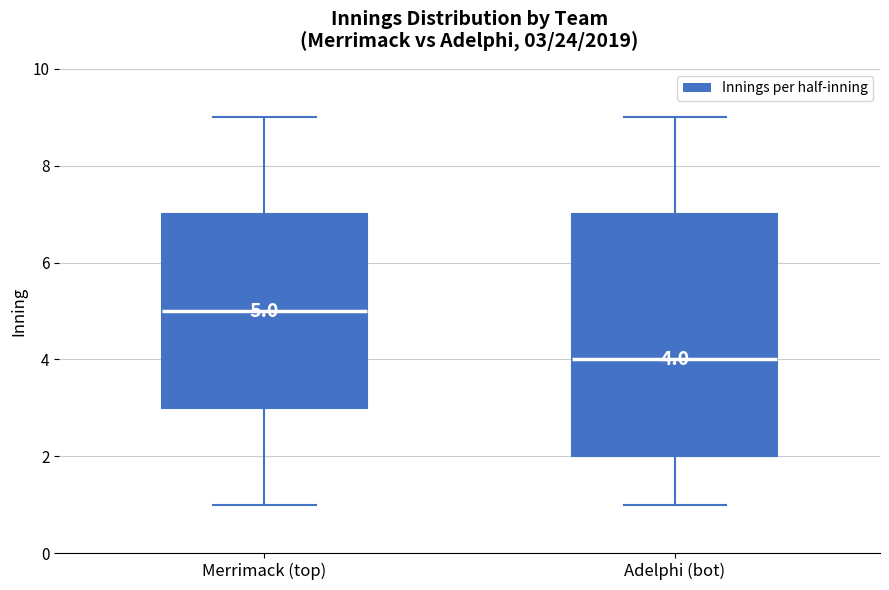

Which box's median line is the lowest?

Adelphi (bot)